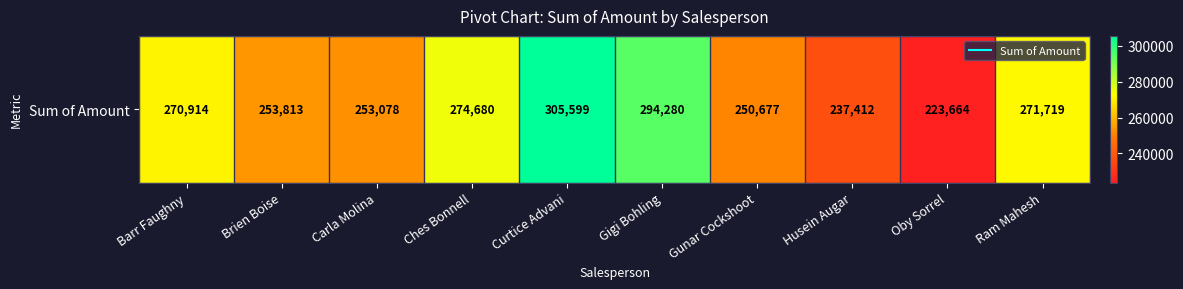

Is it true that the value at Gigi Bohling is 416582?

False